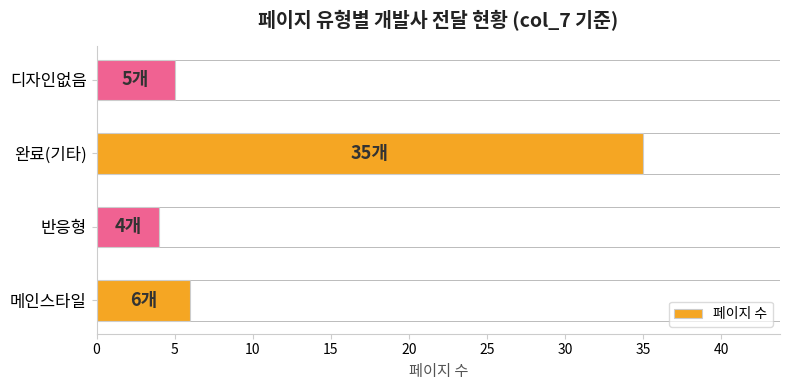

What is the difference between the maximum and minimum values?

31